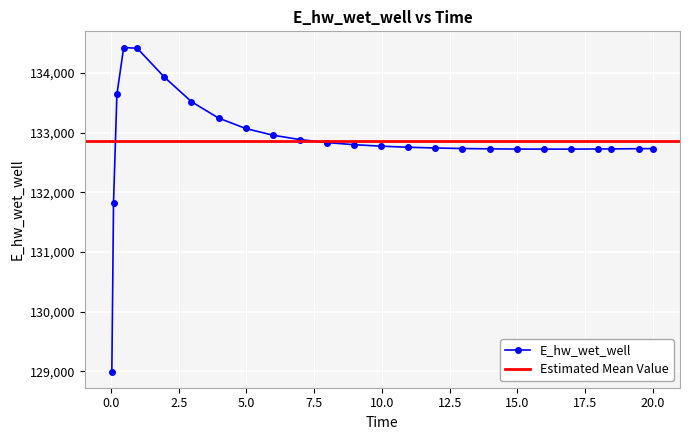

Where is the first local maximum?

0.46875